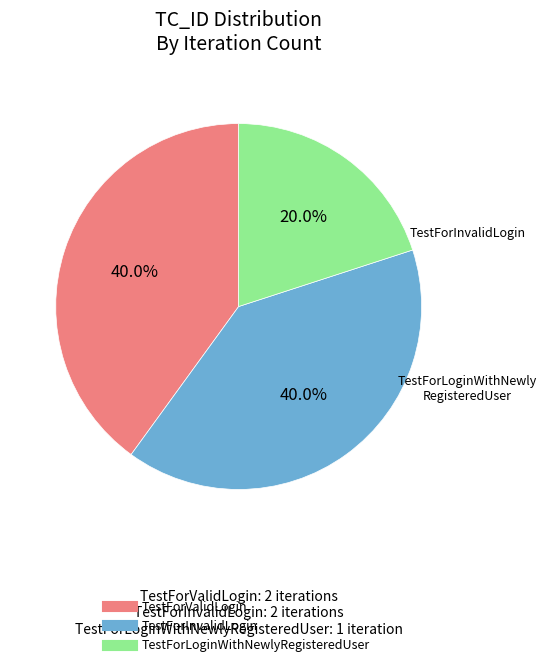

Between TestForValidLogin and TestForLoginWithNewlyRegisteredUser, which is larger?

TestForValidLogin